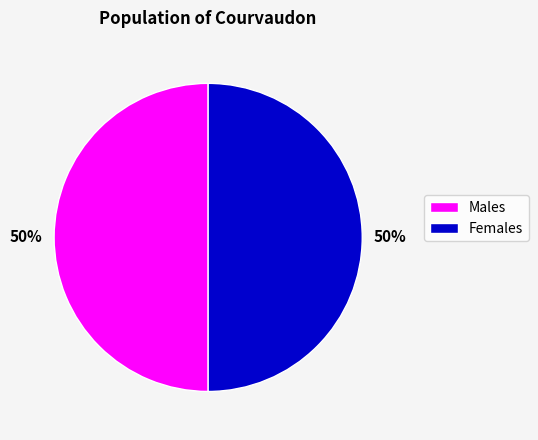

To the nearest percent, what is the average slice percentage?

50%